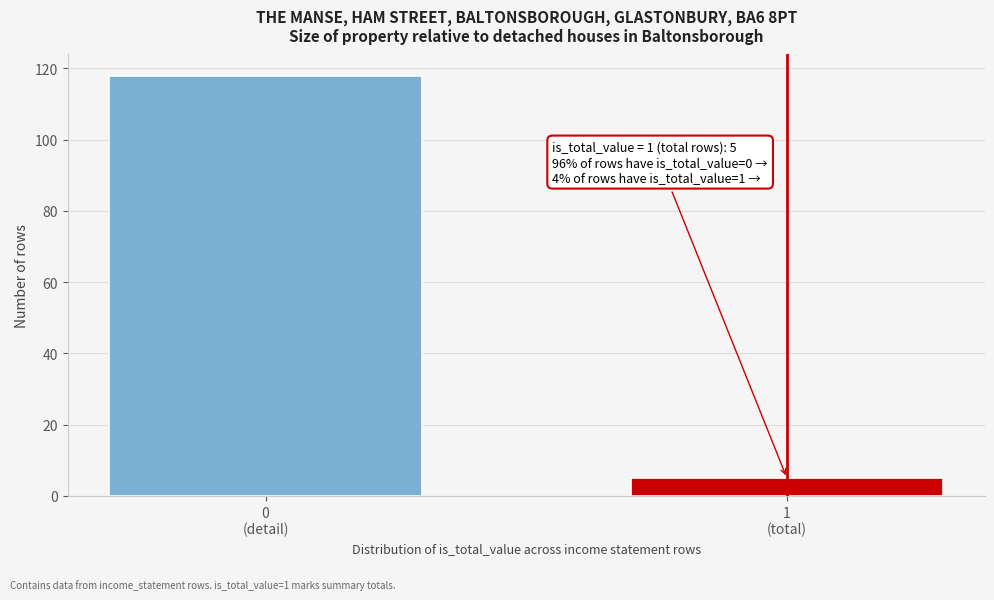

Reading right to left, what are all the values shown in this chart?

5	118